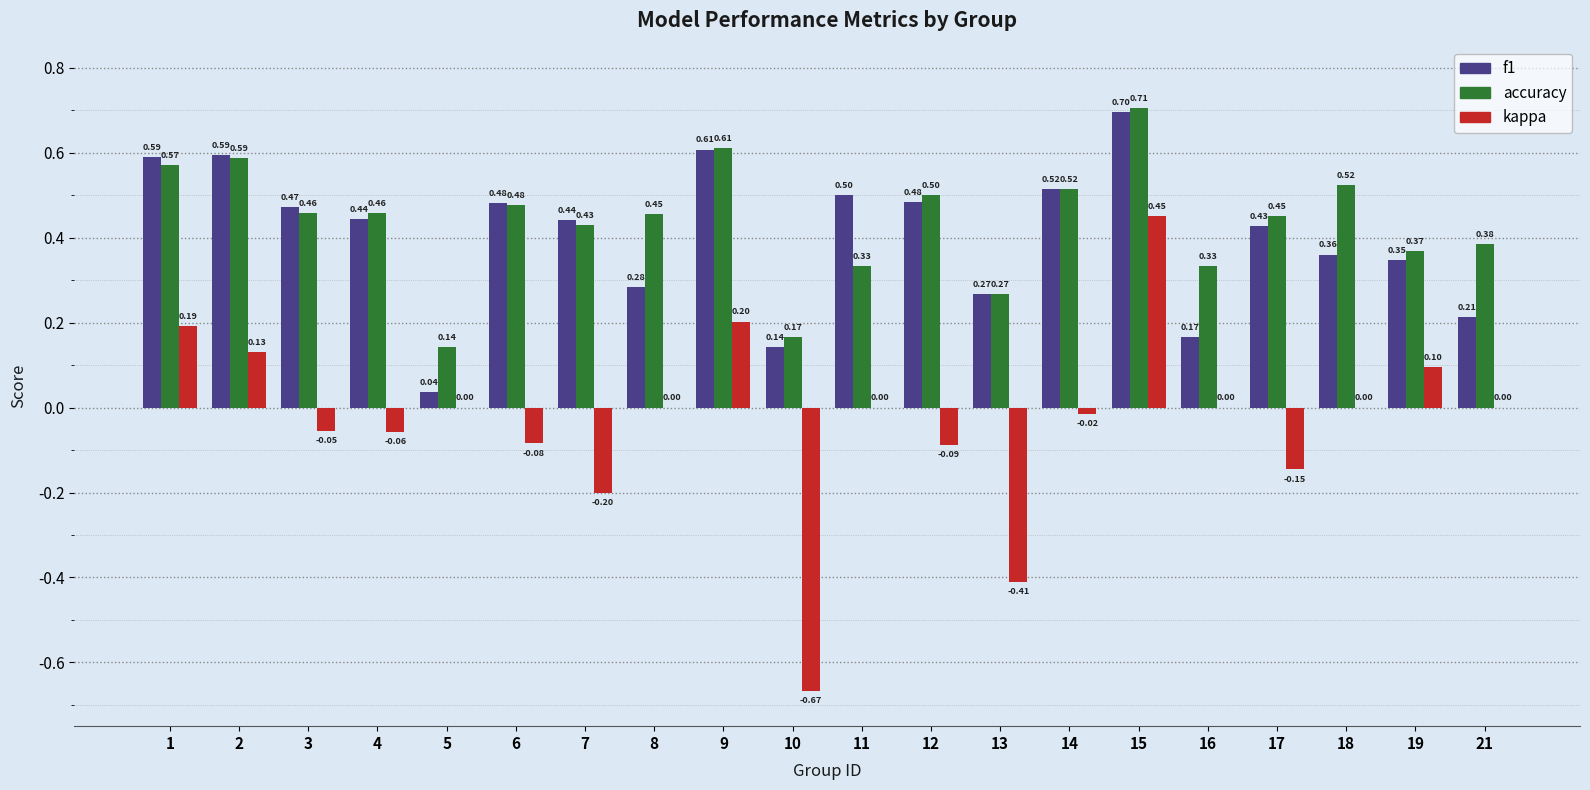

Is the value of accuracy at 3 greater than the value of f1 at 2?

No